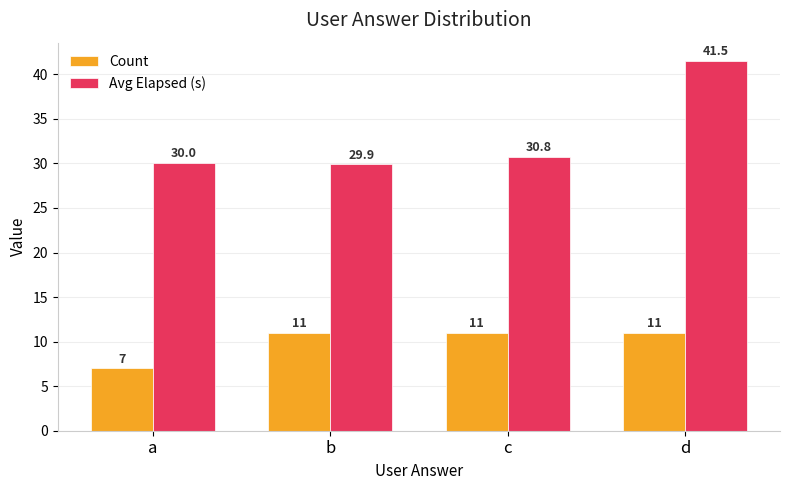

What is the sum of all Count values?

40.0